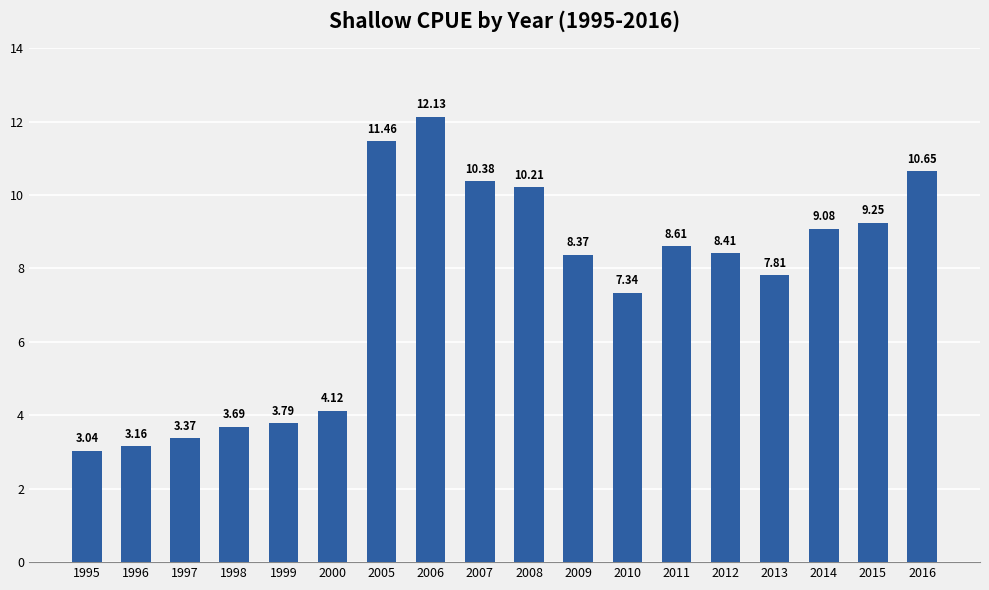

What is the difference between the maximum and minimum values?

9.1